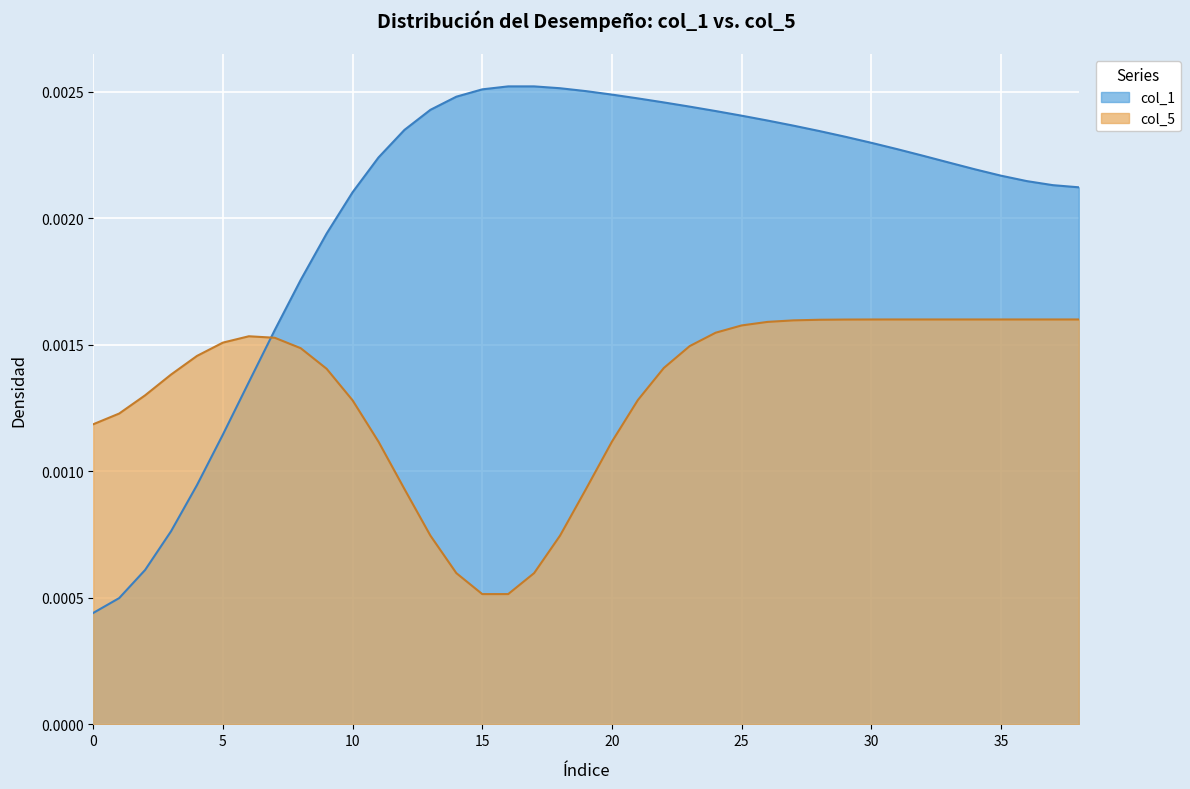

What is the sum of all values?

0.1